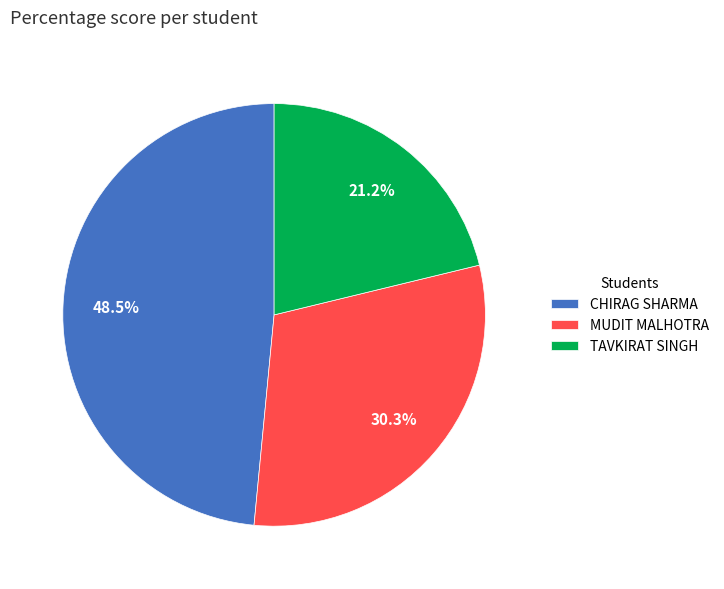

Between TAVKIRAT SINGH and CHIRAG SHARMA, which is larger?

CHIRAG SHARMA